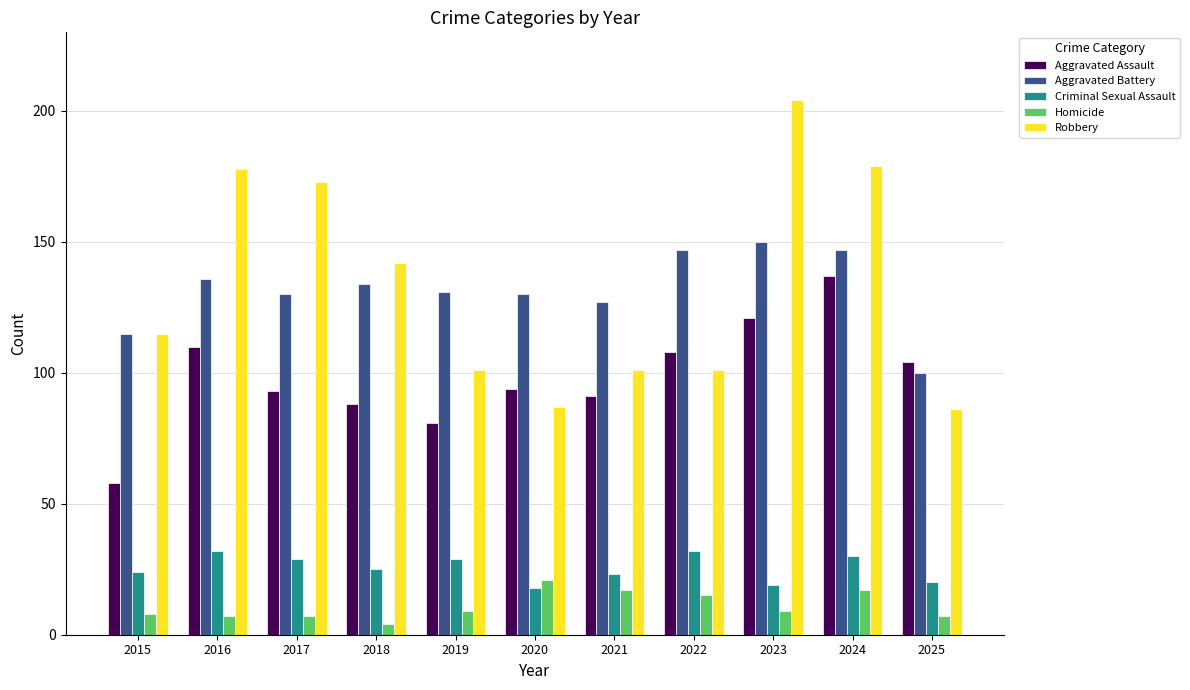

How many series are shown in this chart?

5